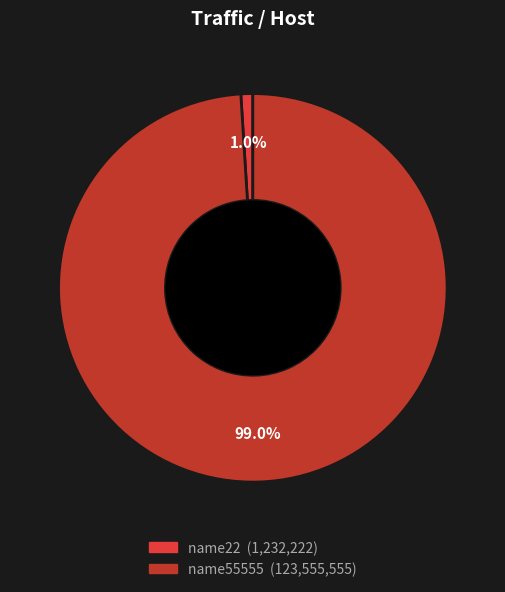

What percentage is the name22 slice, to the nearest percent?

1%